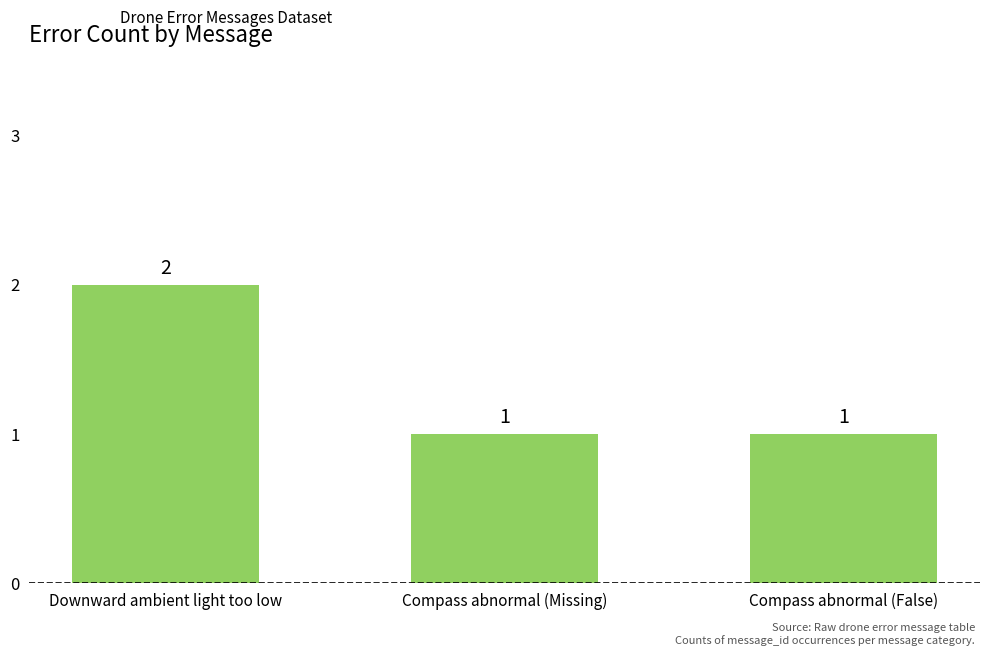

What is the value of the 2nd bar from the left?

1